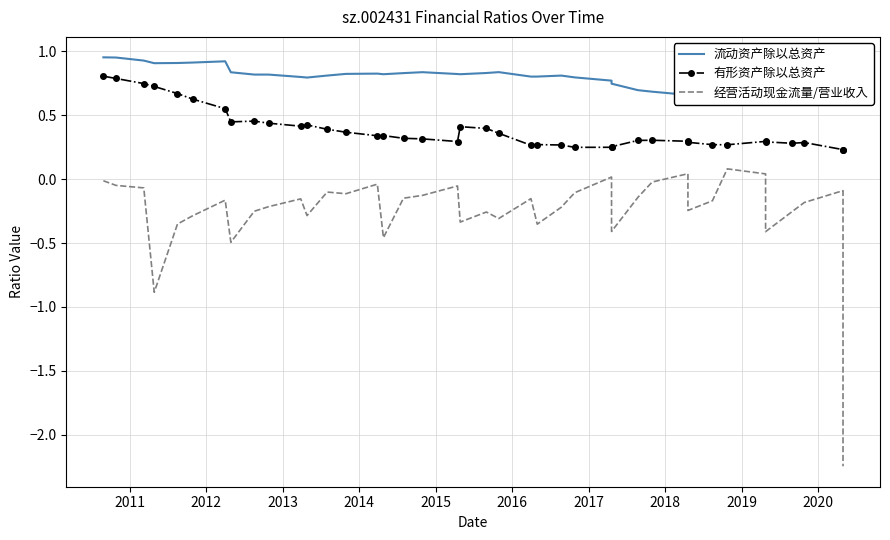

Rank the series at 2014 from highest to lowest value.

流动资产除以总资产, 有形资产除以总资产, 经营活动现金流量/营业收入